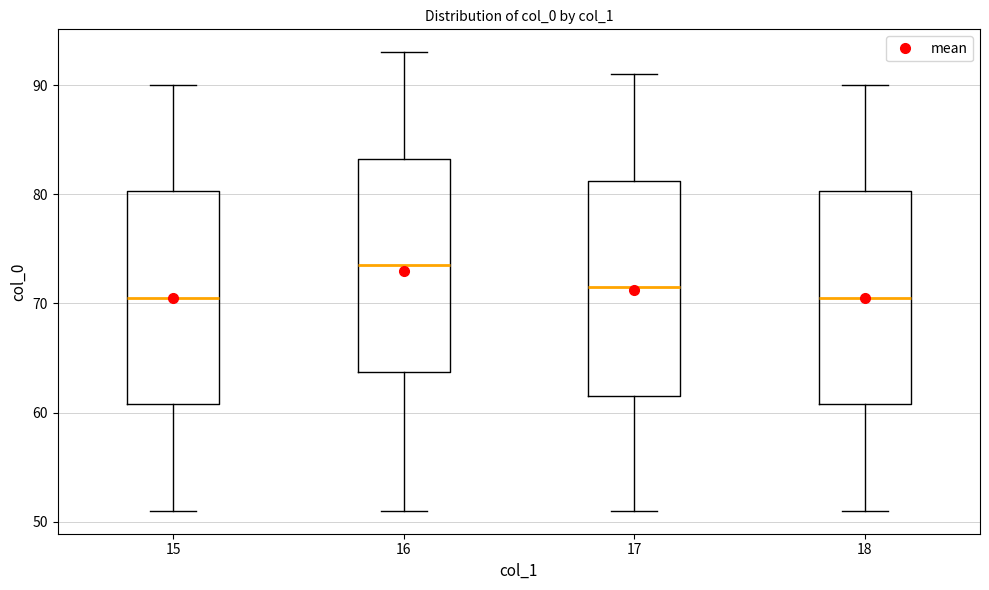

Which box's median line is the highest?

16